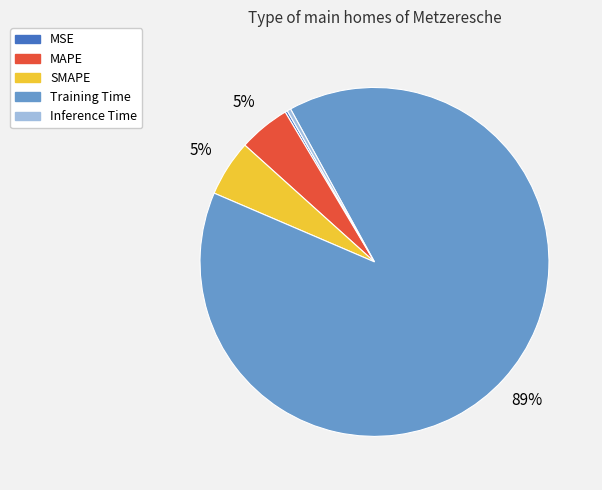

What percentage is the SMAPE slice, to the nearest percent?

5%